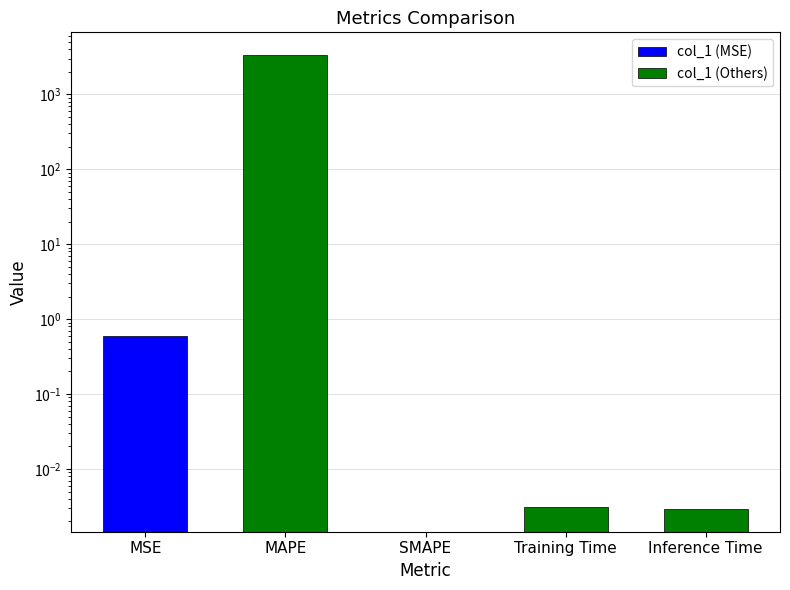

Which has a higher value, Training Time or MAPE?

Training Time